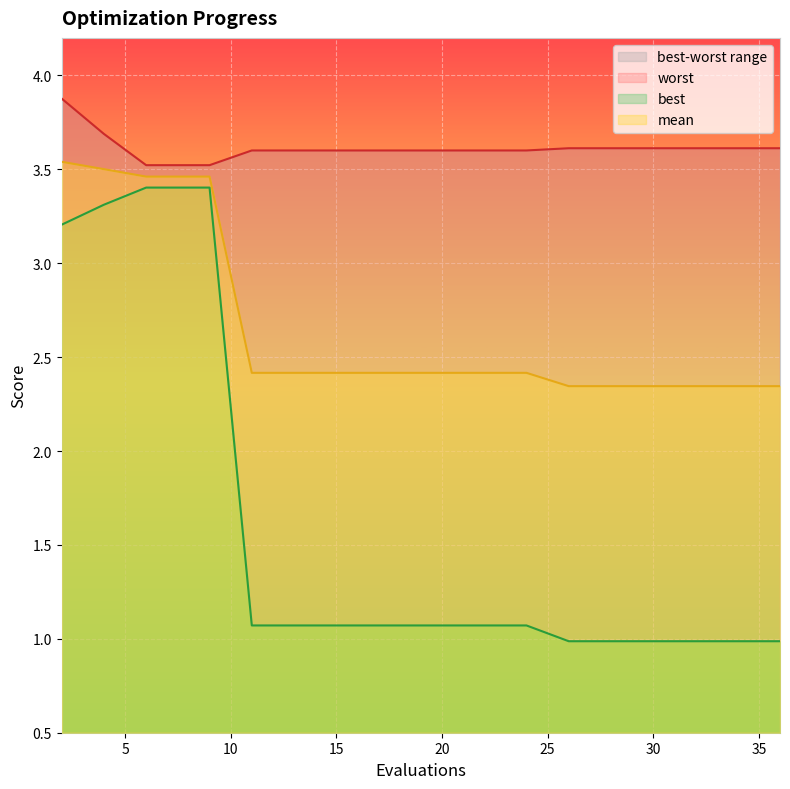

Is it true that worst equals 3.6 at 22?

True